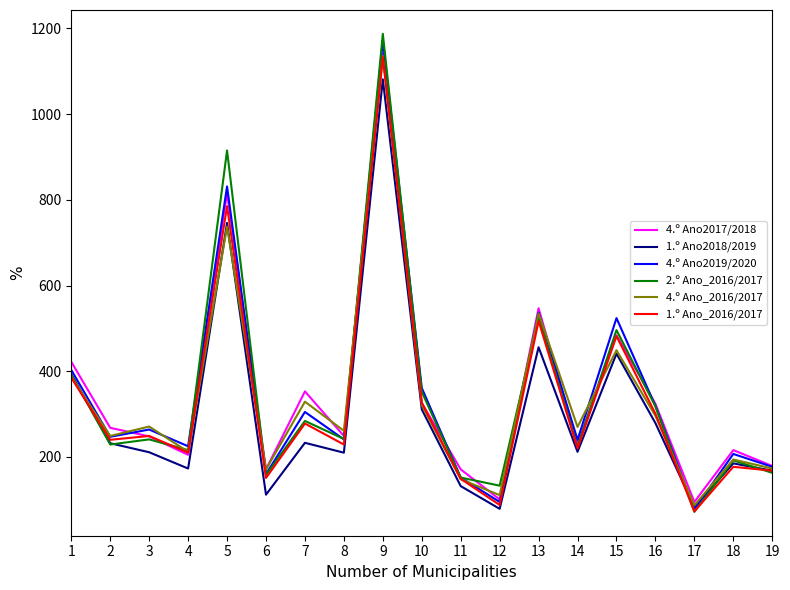

At which label does 2.º Ano_2016/2017 reach its peak?

9